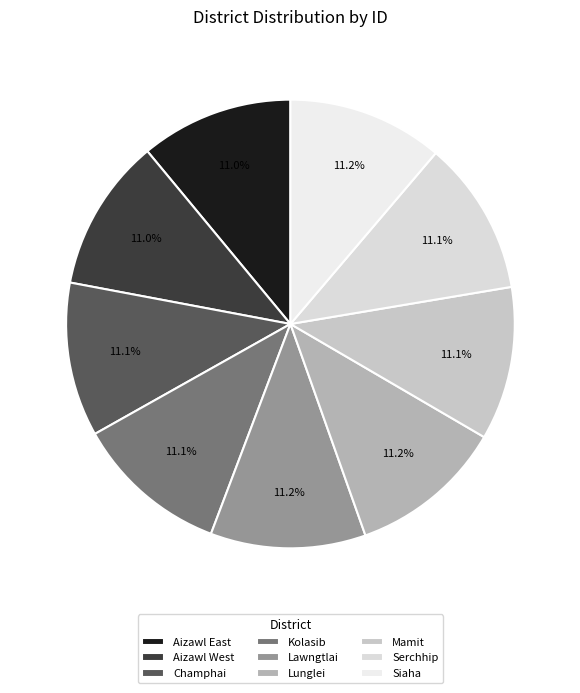

What is the largest slice in the pie chart?

Siaha